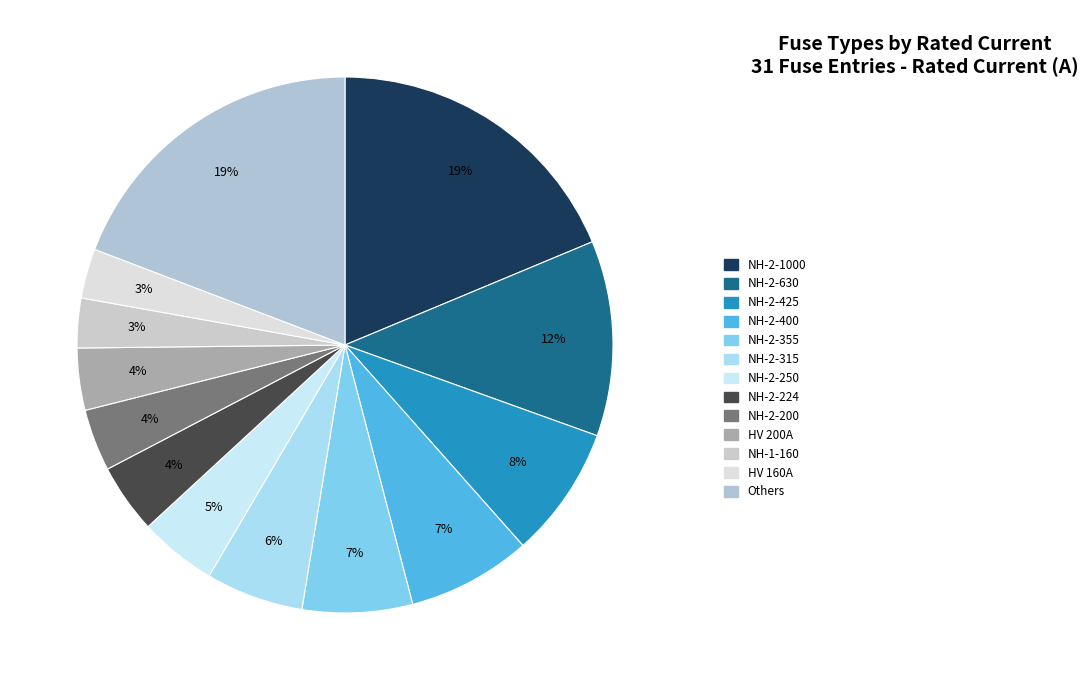

How many slices are in this pie chart?

13